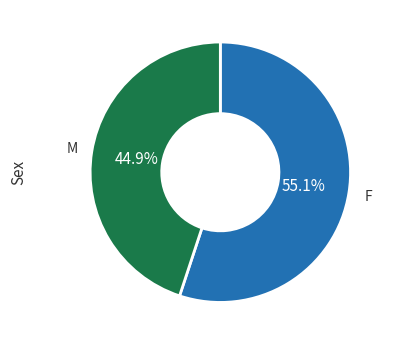

Count the number of slices in the pie.

2